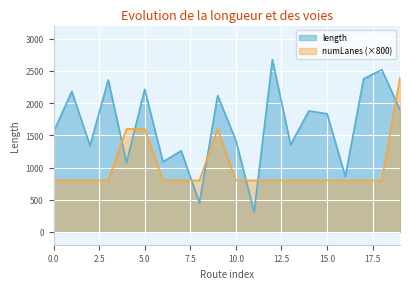

List the series in order of their overall mean, lowest first.

numLanes (×800), length